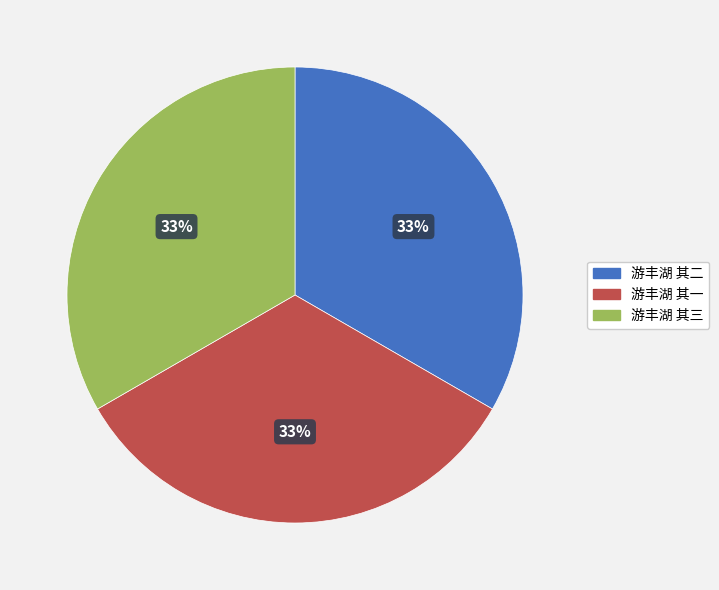

What percentage is the 游丰湖 其三 slice, to the nearest percent?

33%